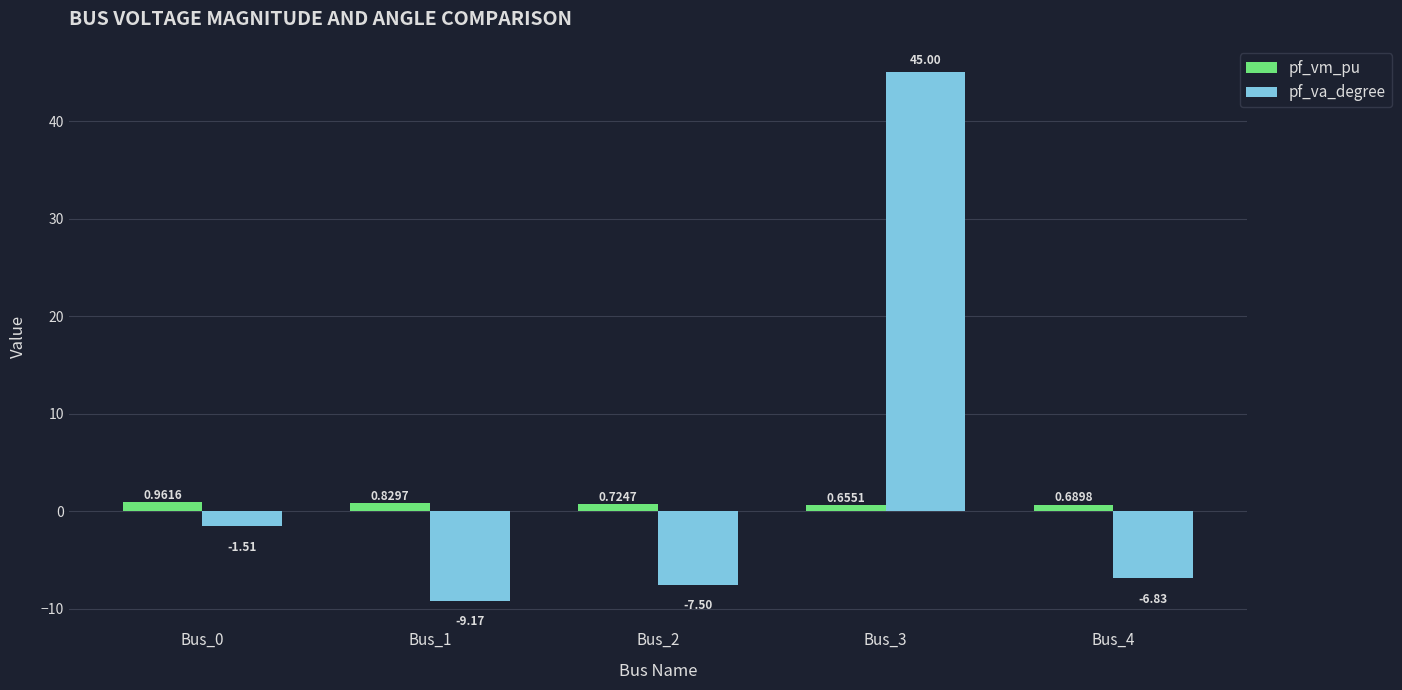

What is the average value of the pf_va_degree series?

4.0